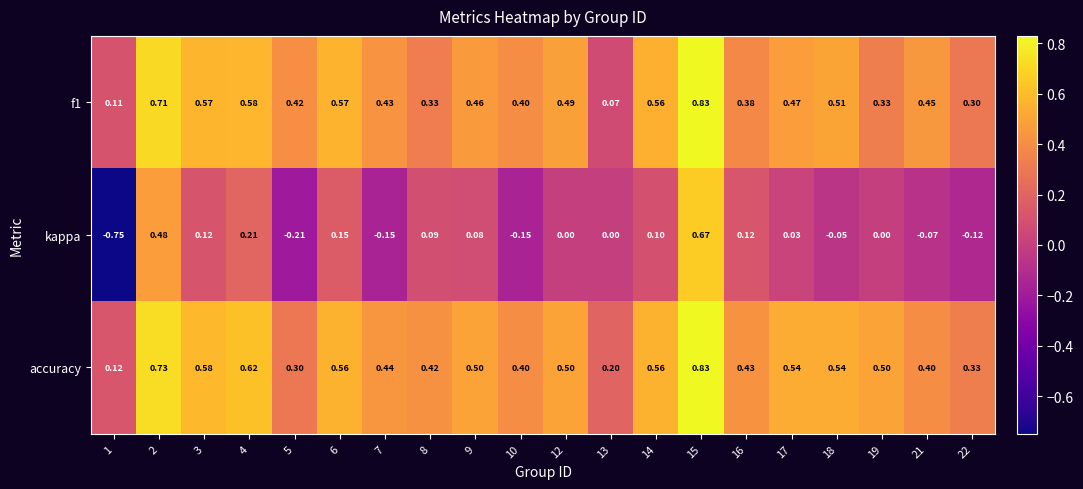

Count the number of categories in the chart.

20